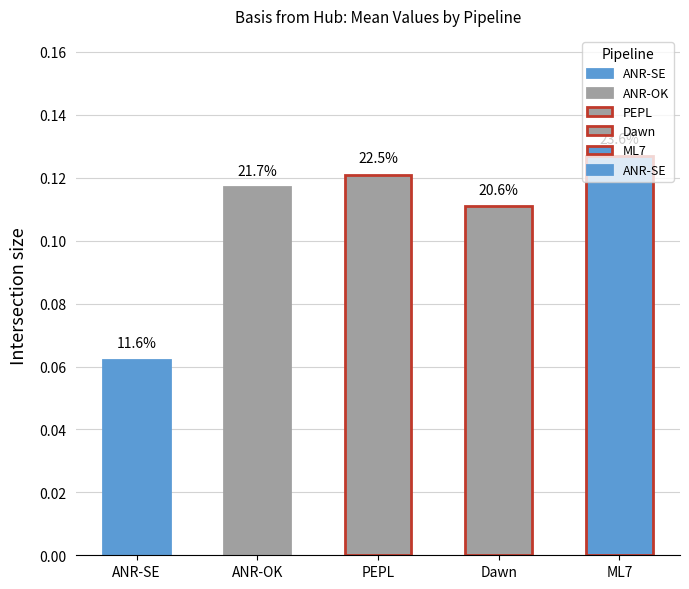

What is the label of the 2nd bar from the left?

ANR-OK